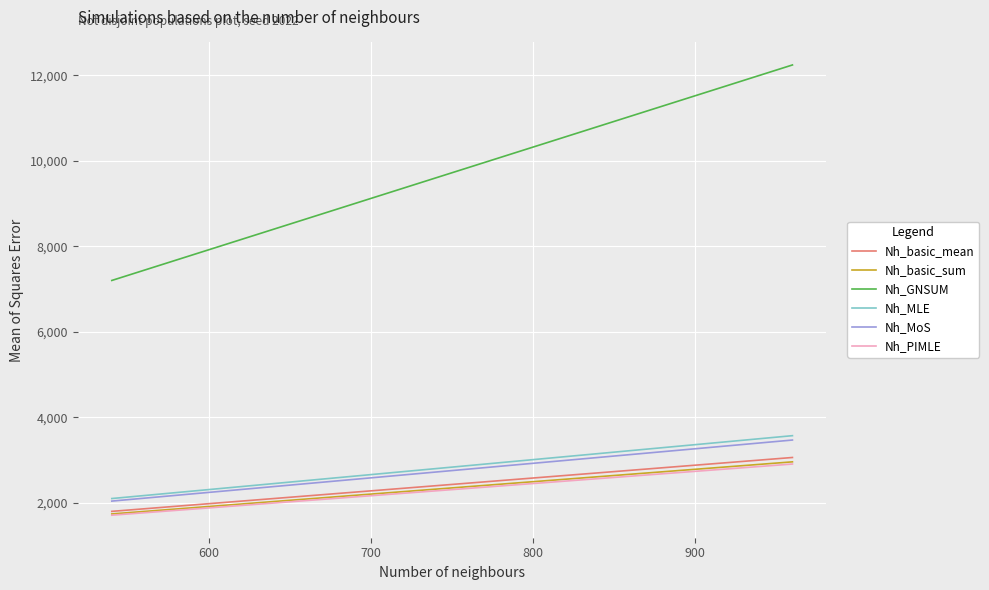

Which series has the largest range (max minus min)?

Nh_GNSUM